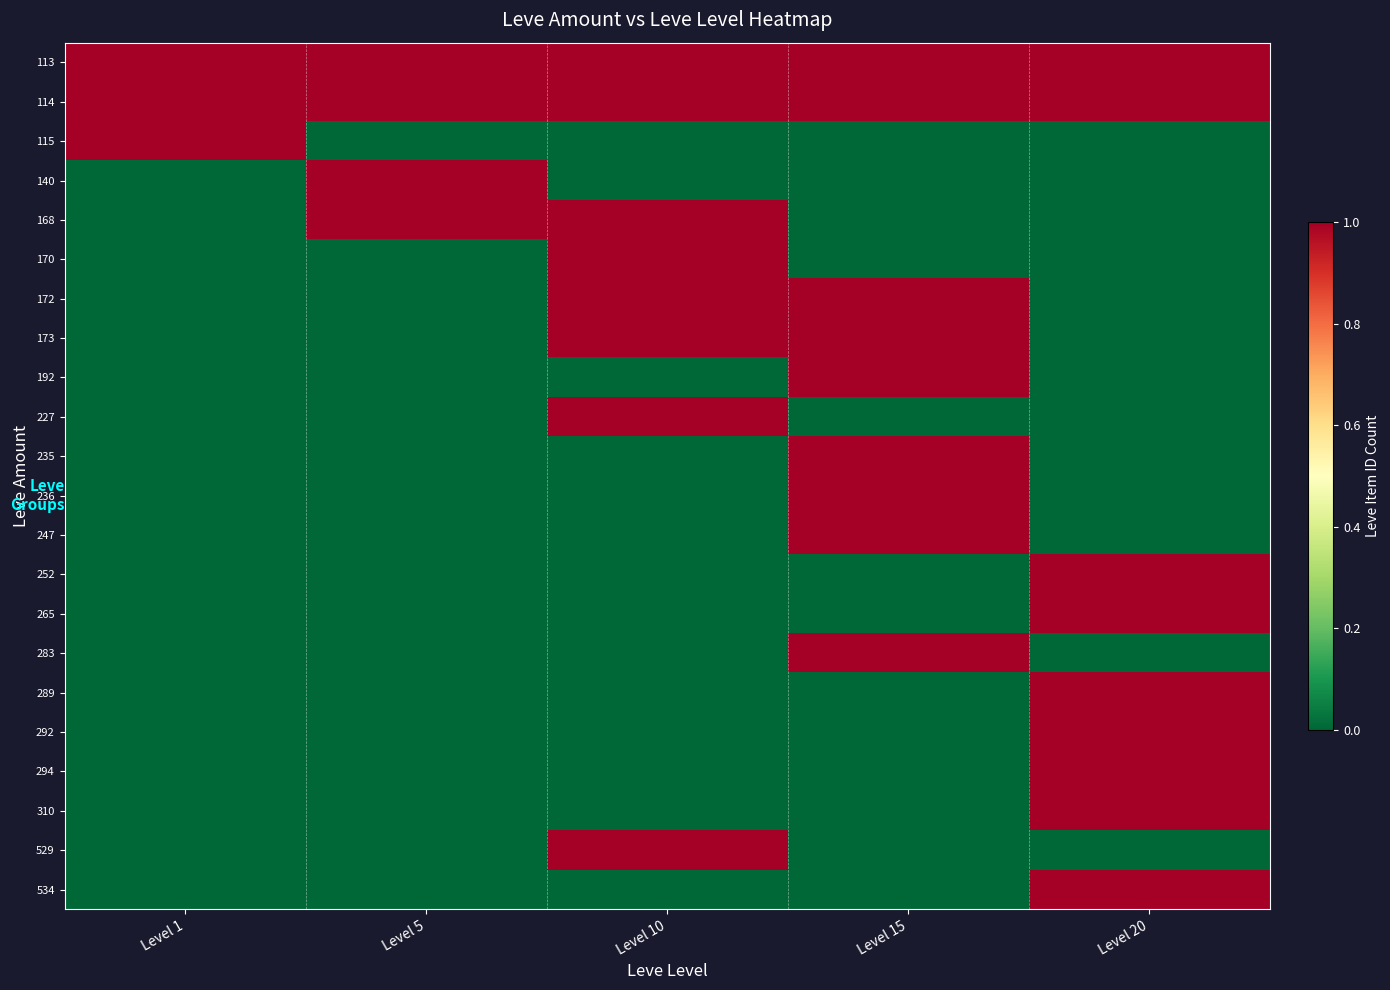

Which series has the largest total across all categories?

113